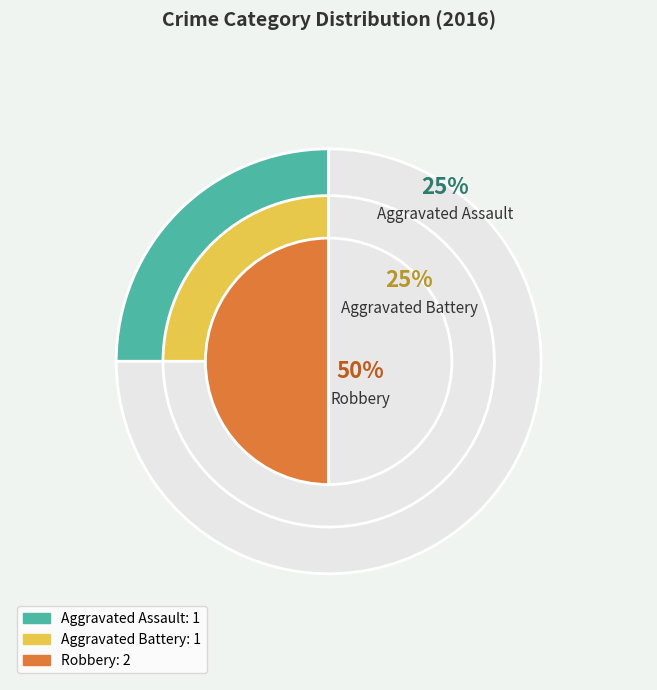

The Aggravated Battery slice represents 25% of the pie. True or false?

True